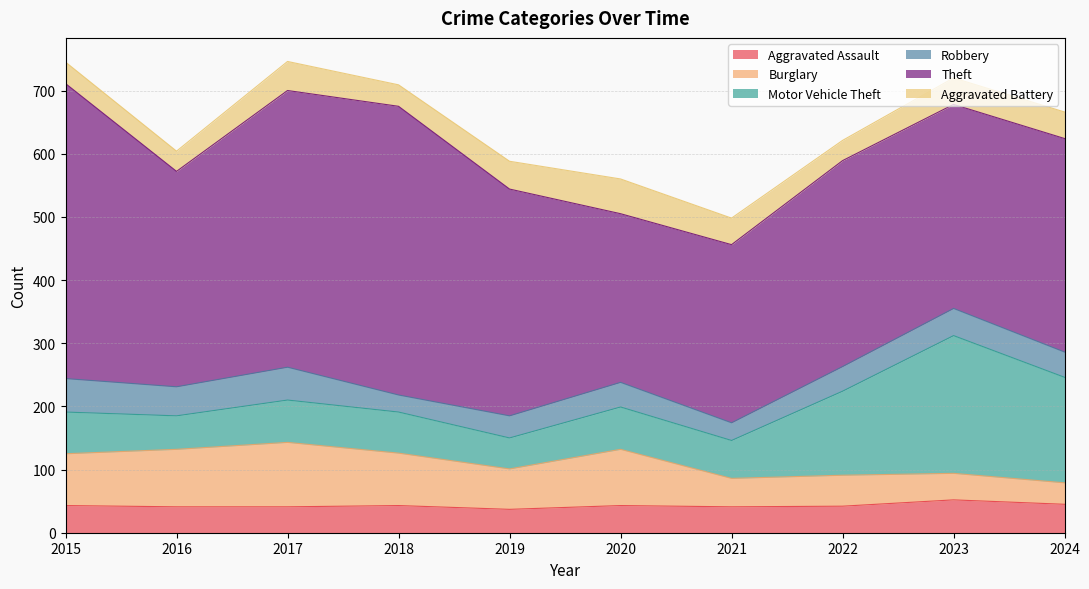

Is the value of Aggravated Battery at 2020 greater than the value of Burglary at 2015?

No